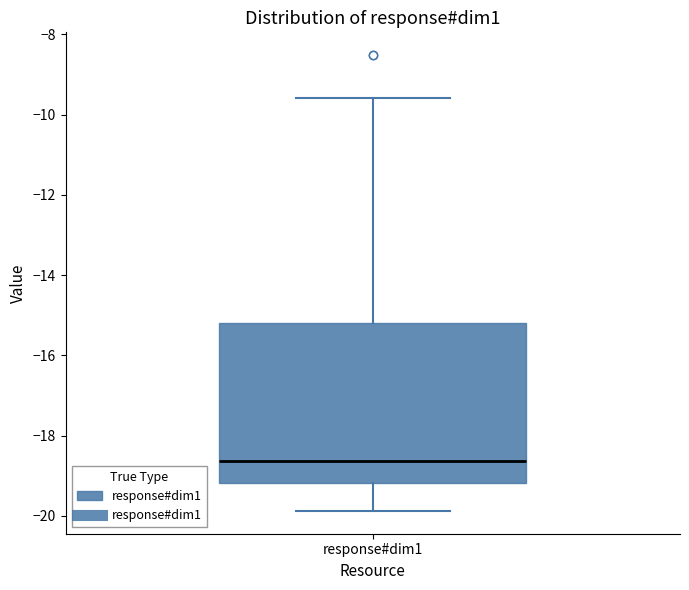

Transcribe this box plot: give where the median line is, the range the box spans, and where the two whiskers end, as read against the y-axis. The values are not printed on the chart, so give them approximately, as read against the axis.

median -18.6, box -19.2 to -15.2, whiskers -19.8 to -9.6